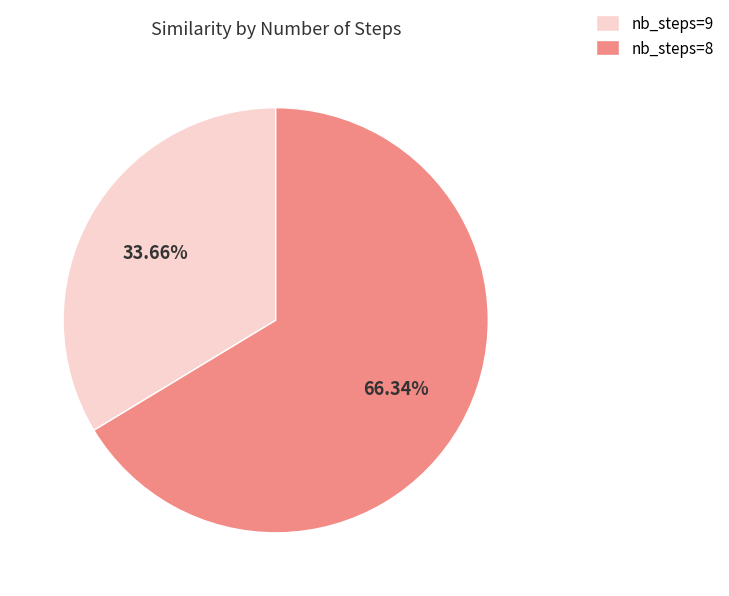

Approximately how many times larger is the value at nb_steps=8 compared to nb_steps=9?

2.0